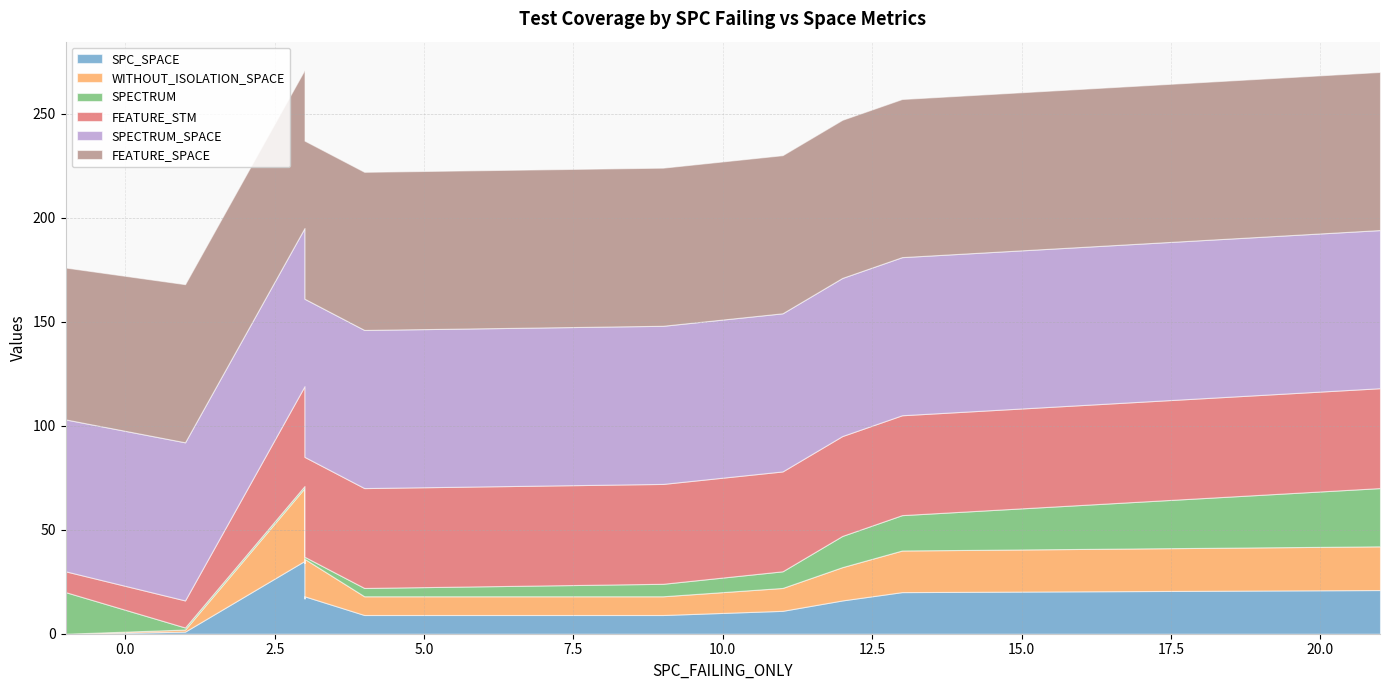

True or false: FEATURE_STM and SPECTRUM_SPACE intersect in this chart.

False